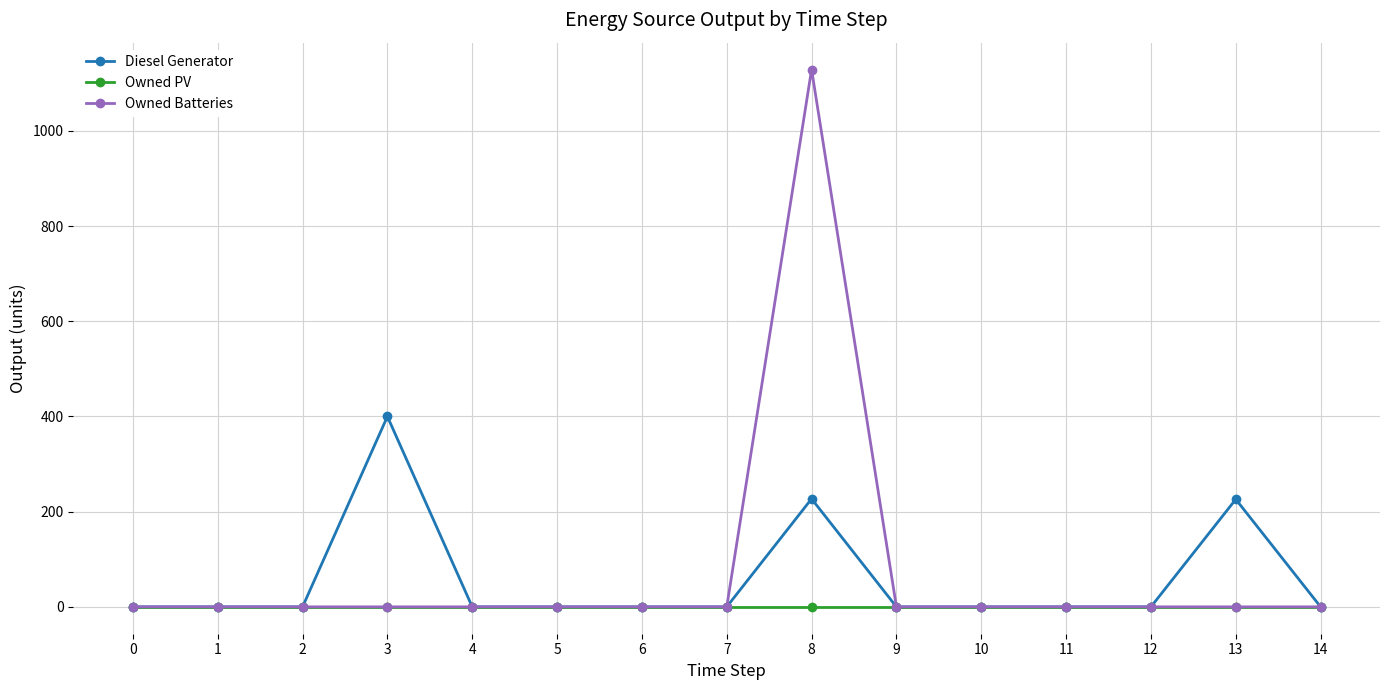

Rank the series by their maximum value, from lowest to highest.

Owned PV, Diesel Generator, Owned Batteries